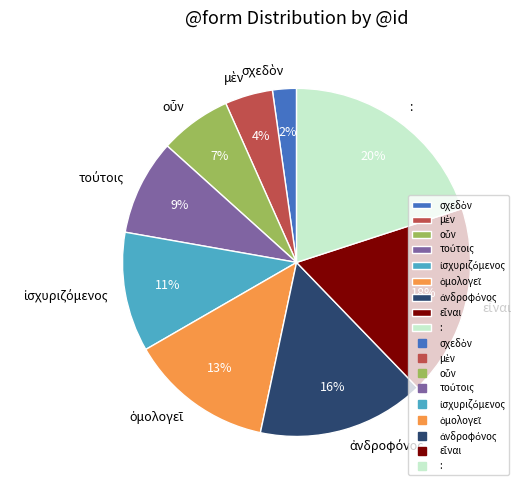

What percentage is the : slice, to the nearest percent?

20%